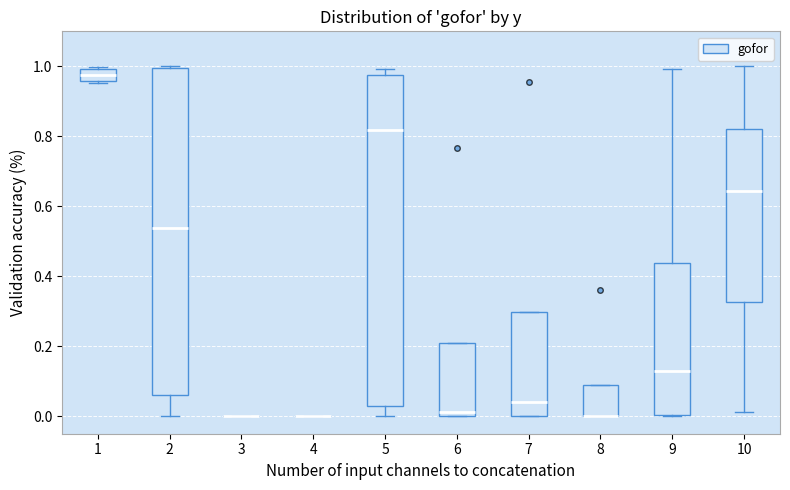

Reading left to right, read every box against the y-axis: the position of its median line, the range the box covers, and the ends of its whiskers. The values are not printed on the chart, so give them approximately, as read against the axis.

1: median 0.98, box 0.96 to 1.00, whiskers 0.96 (just below the box's lower edge) to 1.00 (just above the box's upper edge)
2: median 0.54, box 0.06 to 1.00, whiskers 0.00 to 1.00
3: box collapsed to a line at 0.00, whiskers 0.00 to 0.00
4: box collapsed to a line at 0.00, whiskers 0.00 to 0.00
5: median 0.82, box 0.02 to 0.98, whiskers 0.00 to 1.00
6: median 0.02, box 0.00 to 0.22, whiskers 0.00 to 0.22
7: median 0.04, box 0.00 to 0.30, whiskers 0.00 to 0.30
8: median 0.00 (drawn on the box's lower edge), box 0.00 to 0.10, whiskers 0.00 to 0.10
9: median 0.12, box 0.00 to 0.44, whiskers 0.00 to 1.00
10: median 0.64, box 0.32 to 0.82, whiskers 0.02 to 1.00